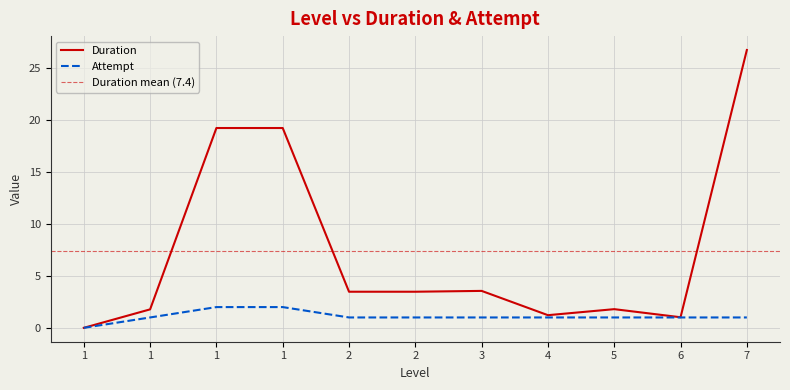

What is the difference between the maximum and minimum values in the Attempt series?

2.0